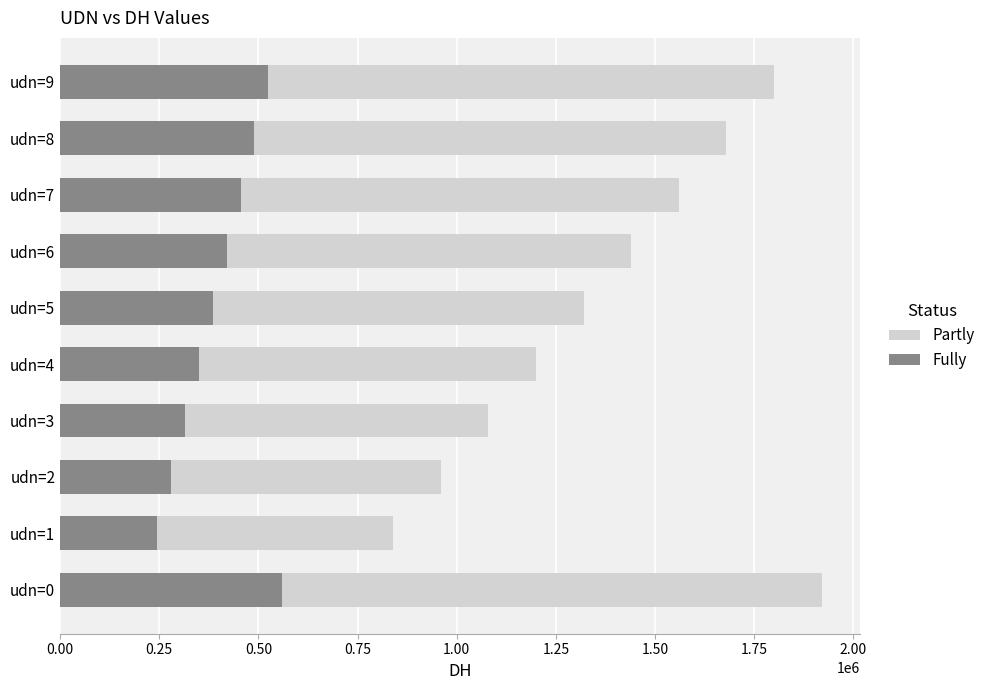

At how many categories does at least one series exceed 1379424?

5